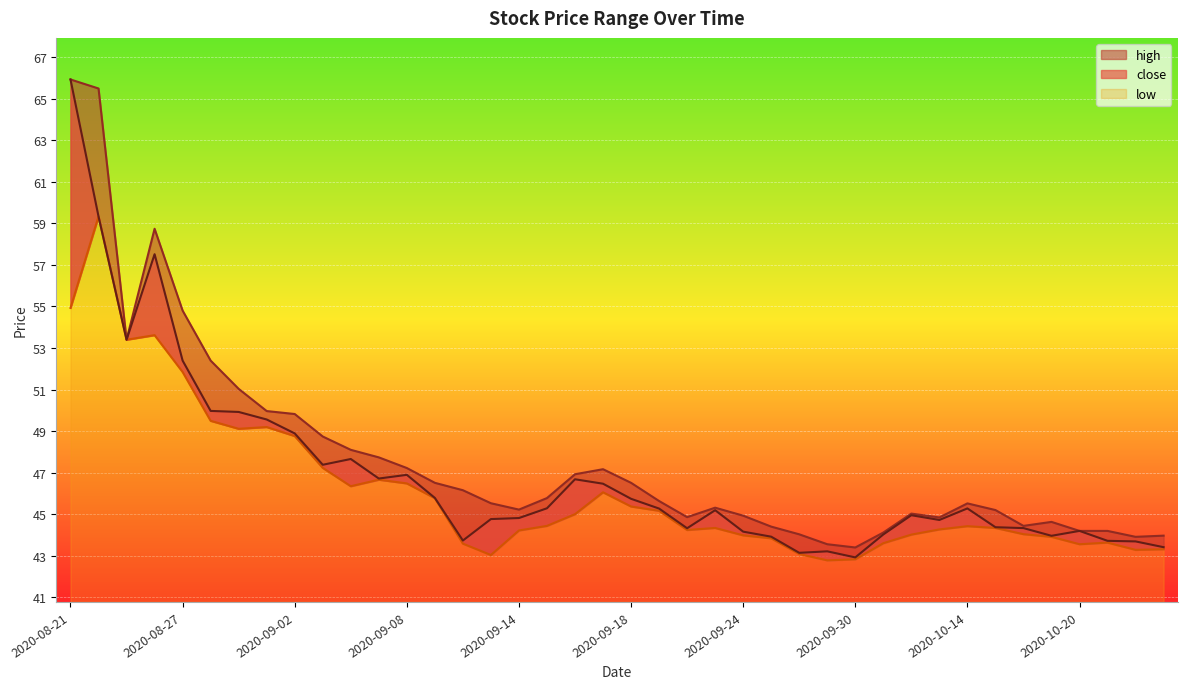

How many series are shown in this chart?

3